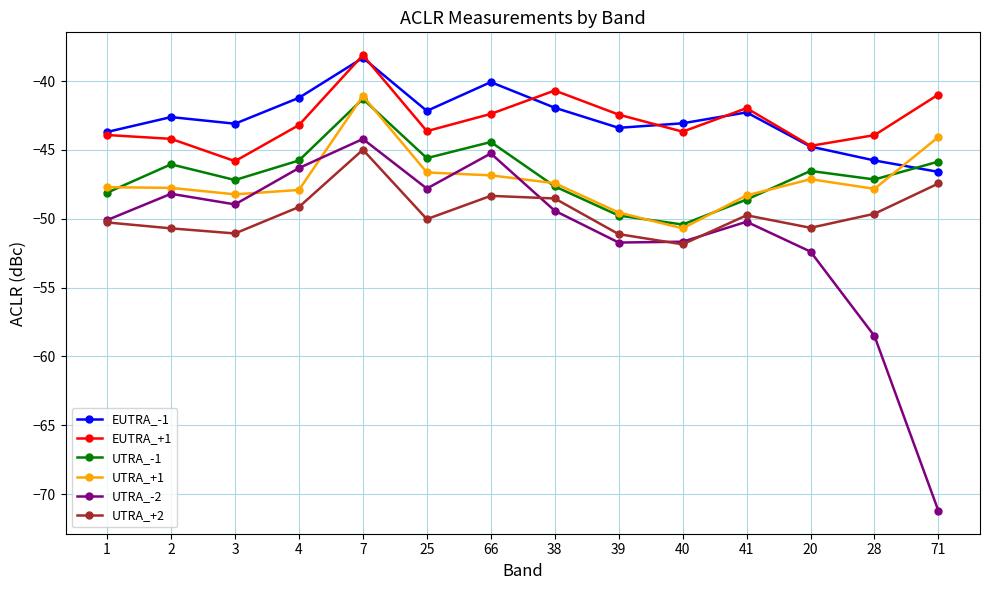

What is the label of the 9th point from the left?

39